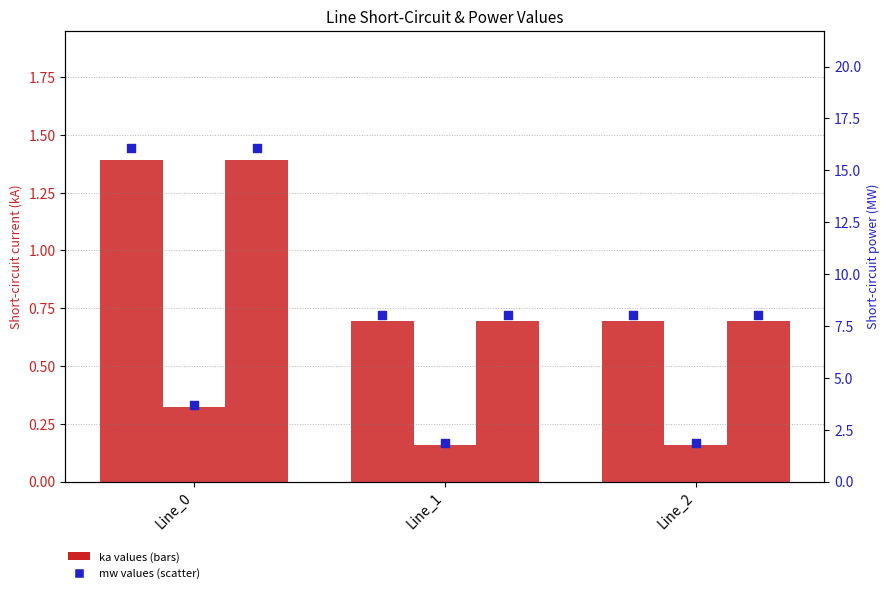

Is the value of pf_skss_c_from_mw at Line_1 greater than the value of pf_skss_c_to_mw at Line_1?

Yes